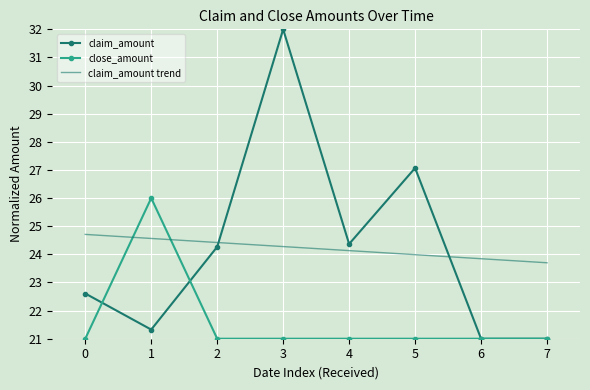

What is the greatest value displayed?

32.0